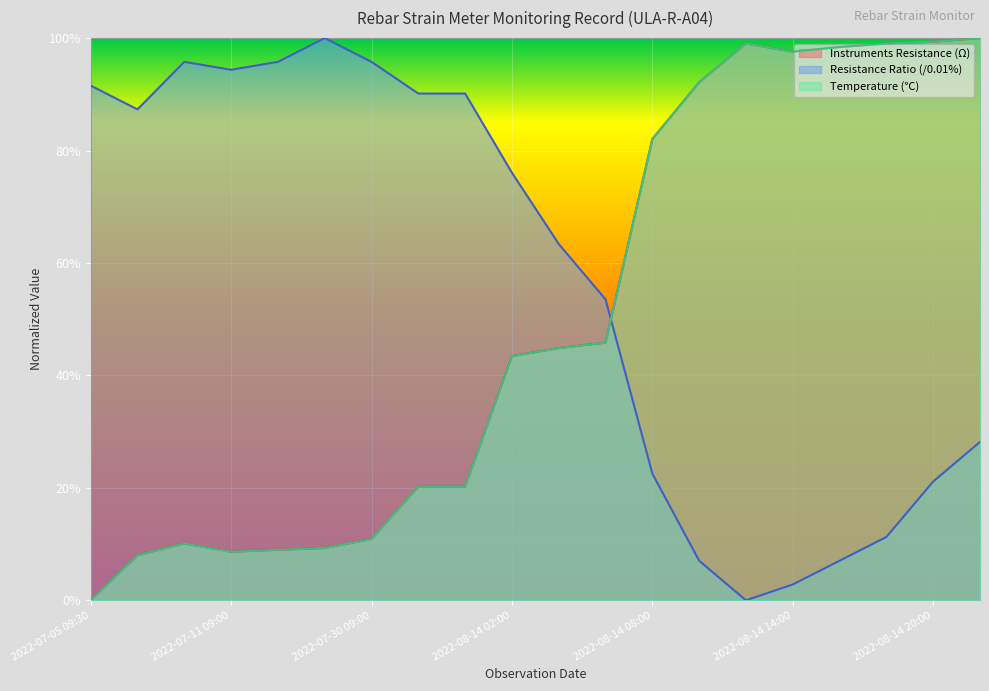

What is the greatest value displayed?

1.0